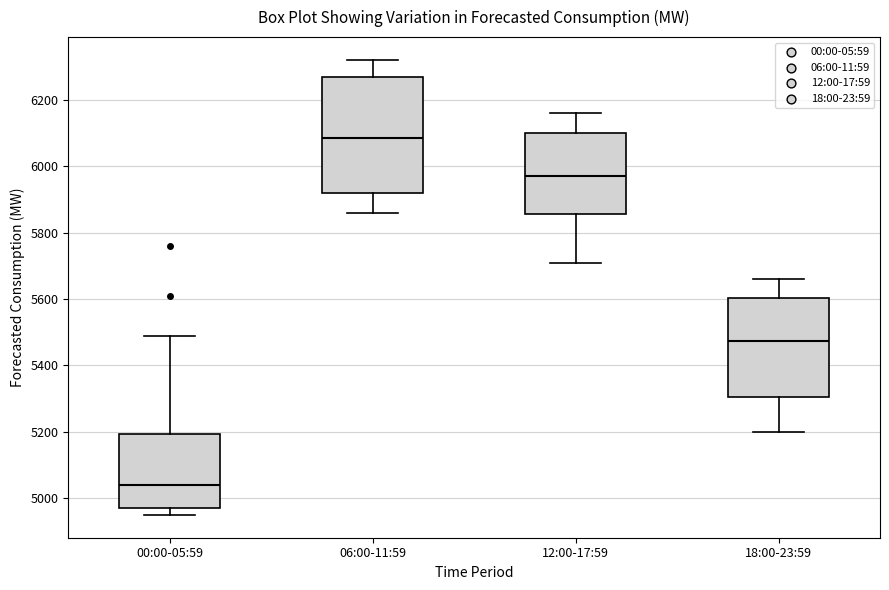

Which box has the lowest median line?

00:00-05:59